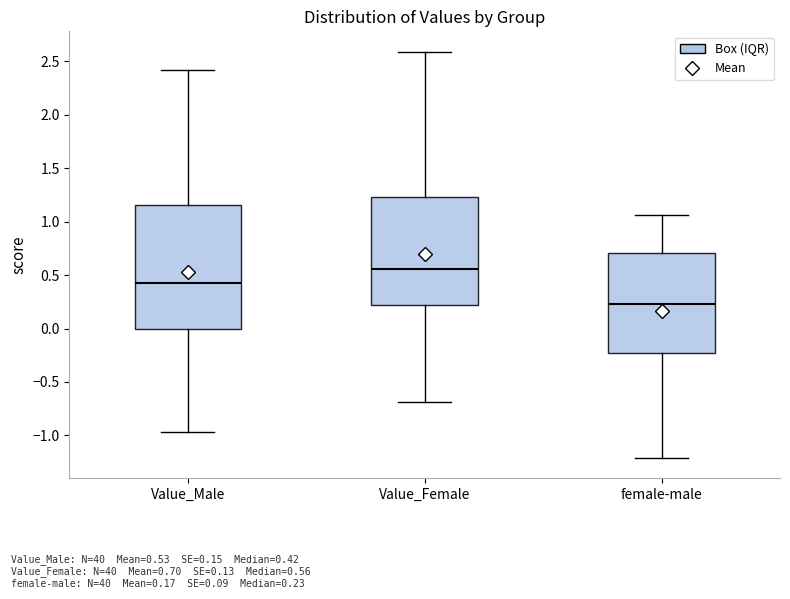

Reading left to right, read every box against the y-axis: the position of its median line, the range the box covers, and the ends of its whiskers. The values are not printed on the chart, so give them approximately, as read against the axis.

Value_Male: median 0.40, box 0.00 to 1.15, whiskers -0.95 to 2.40
Value_Female: median 0.55, box 0.20 to 1.25, whiskers -0.70 to 2.60
female-male: median 0.25, box -0.25 to 0.70, whiskers -1.20 to 1.05